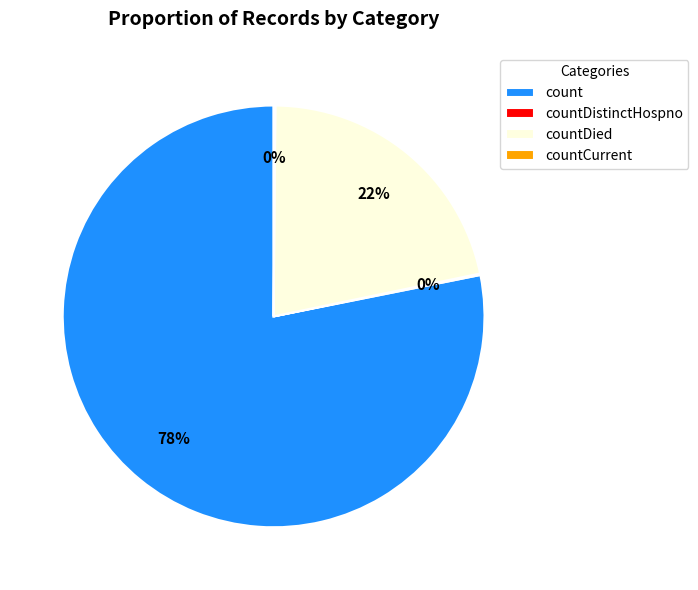

Is it true that count is 89% of the pie?

False